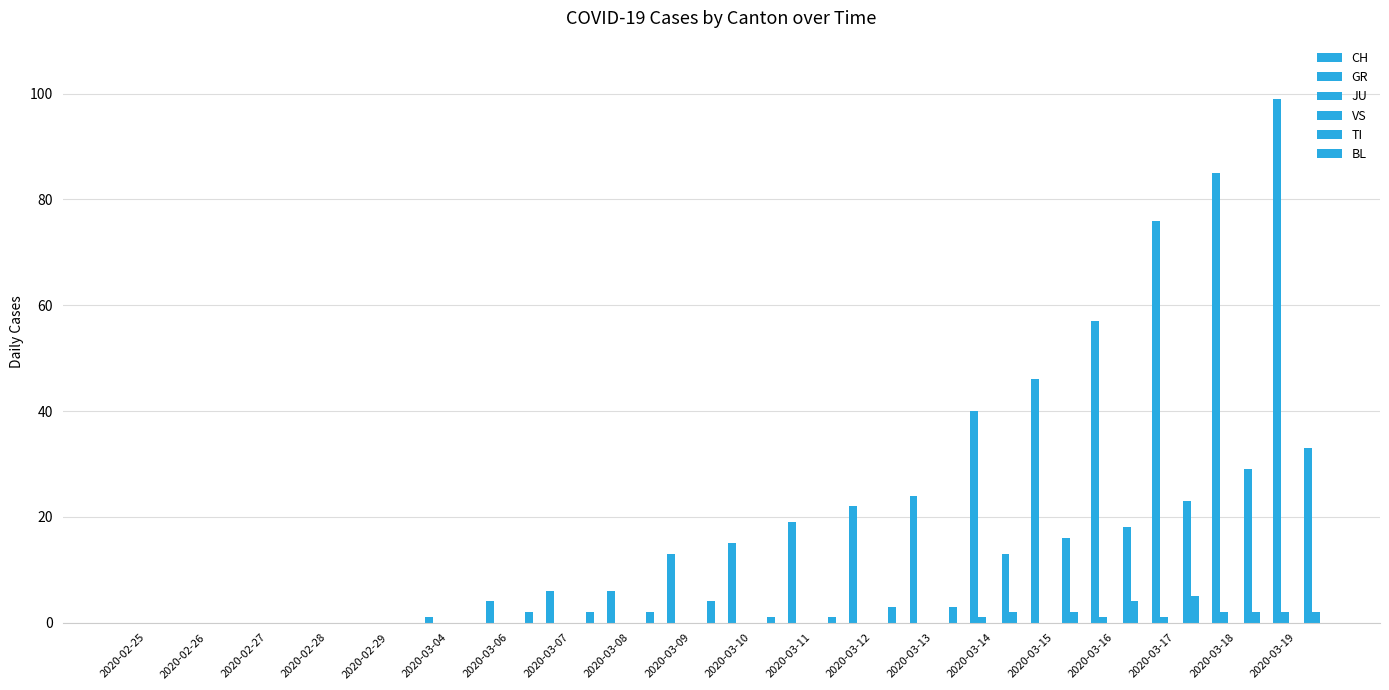

At how many categories does at least one series exceed 86?

1